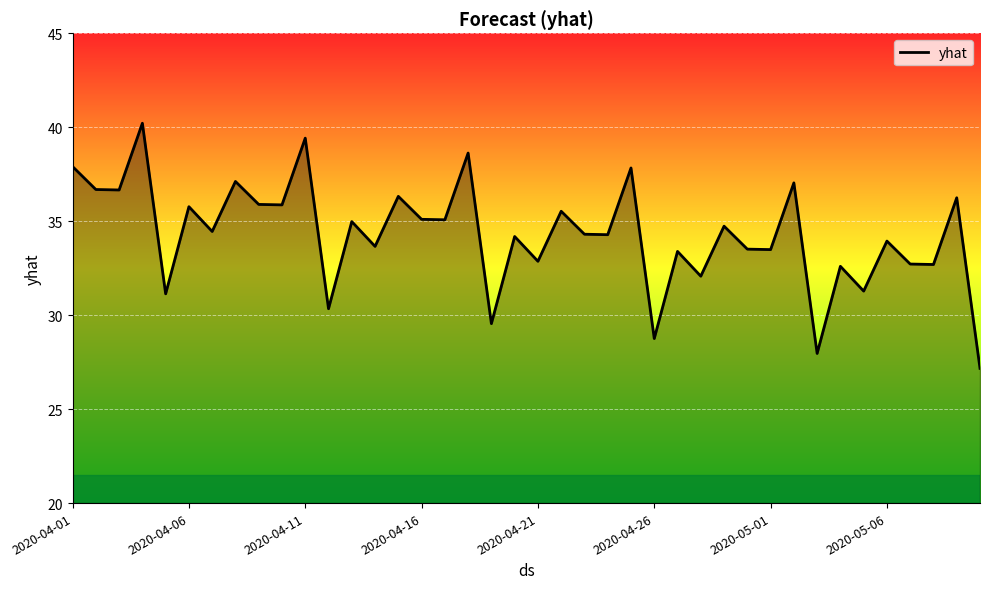

What is the greatest value displayed?

40.2